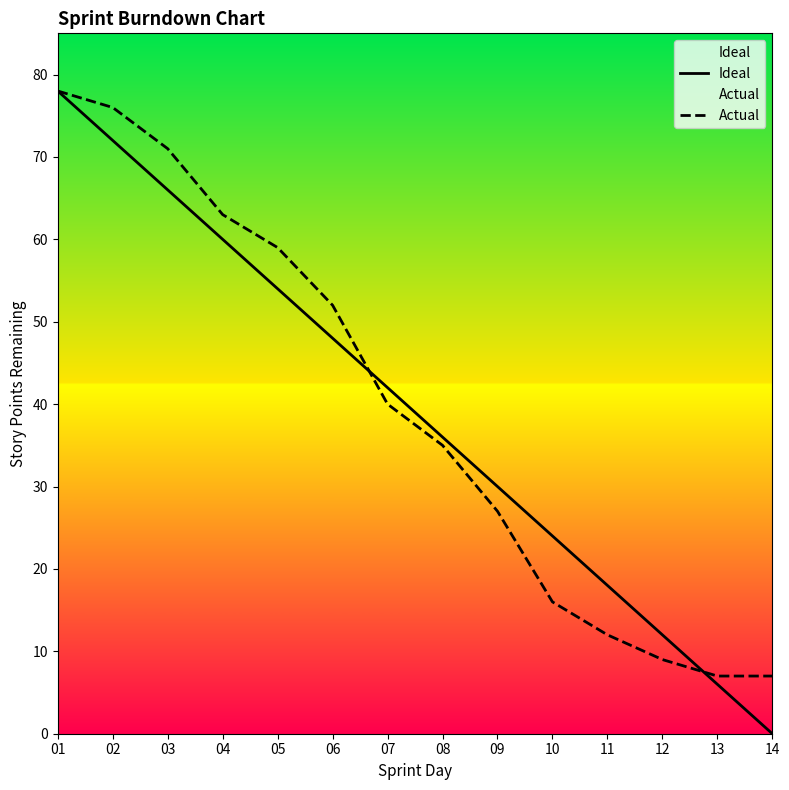

At which category does the chart reach its minimum across all series?

14